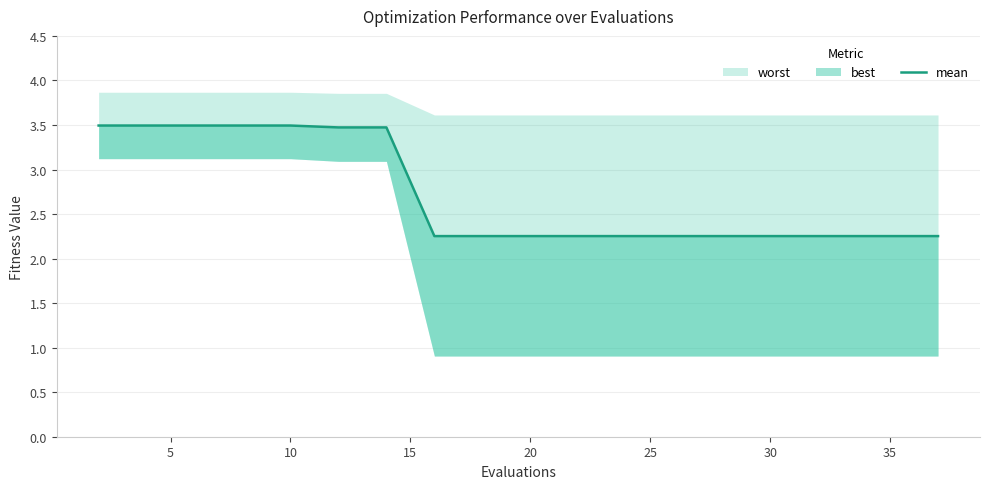

True or false: the data has more than 2 interior local peaks.

False